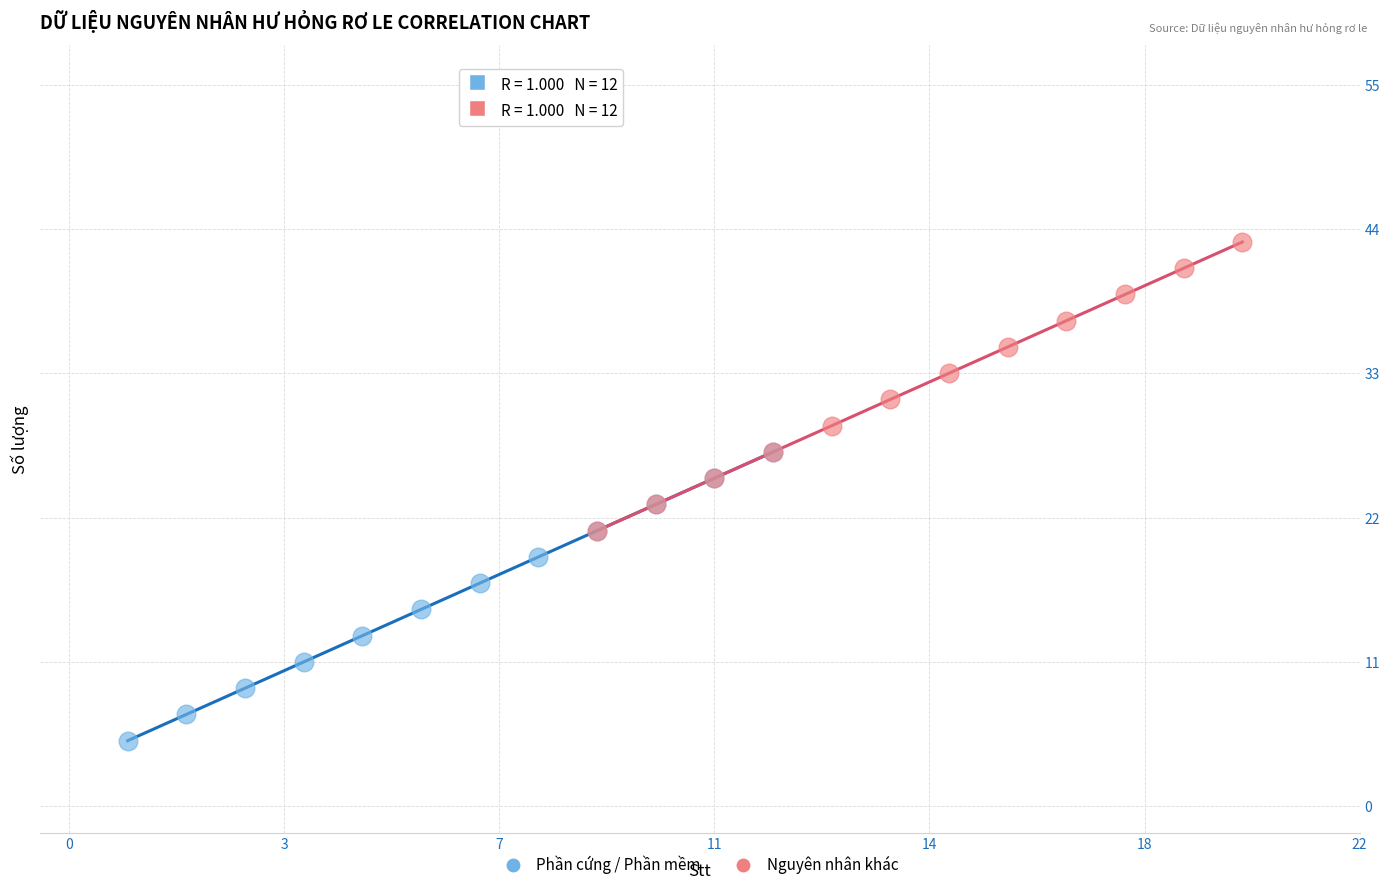

Which series reaches the minimum Y coordinate?

Phần cứng / Phần mềm